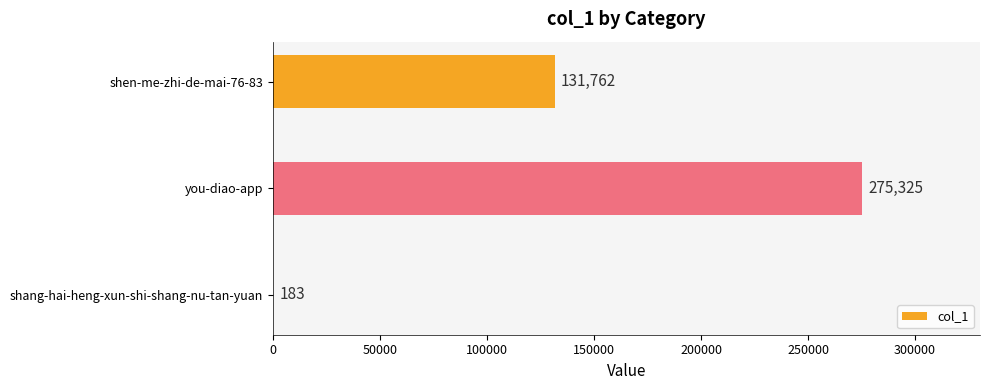

How many data points does each series have?

3